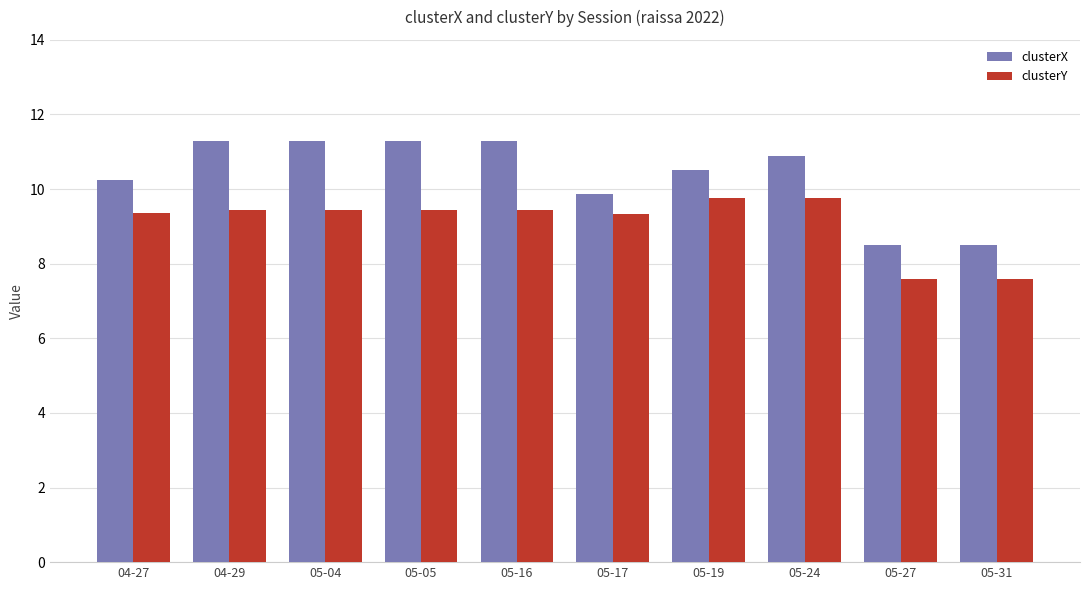

Is the value of clusterY at 05-24 greater than the value of clusterX at 05-31?

Yes